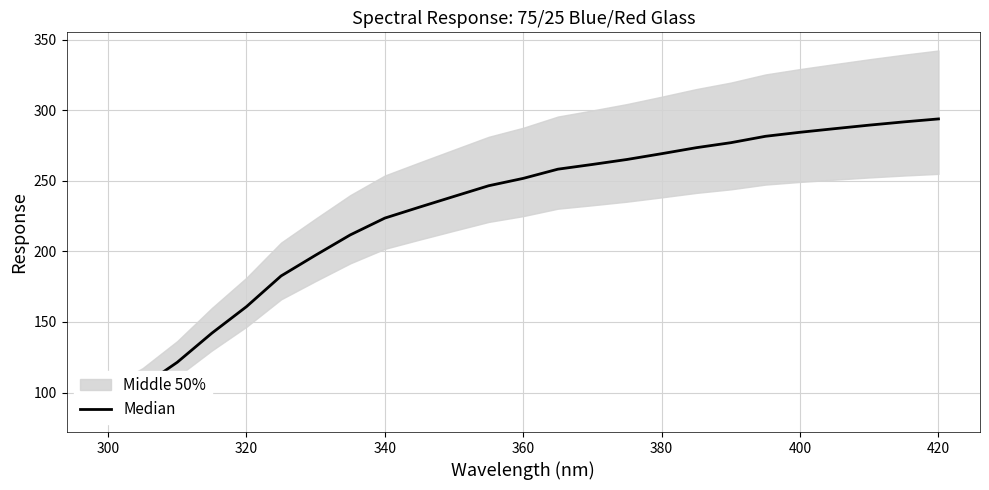

Is this an area chart (filled region under the line)?

No